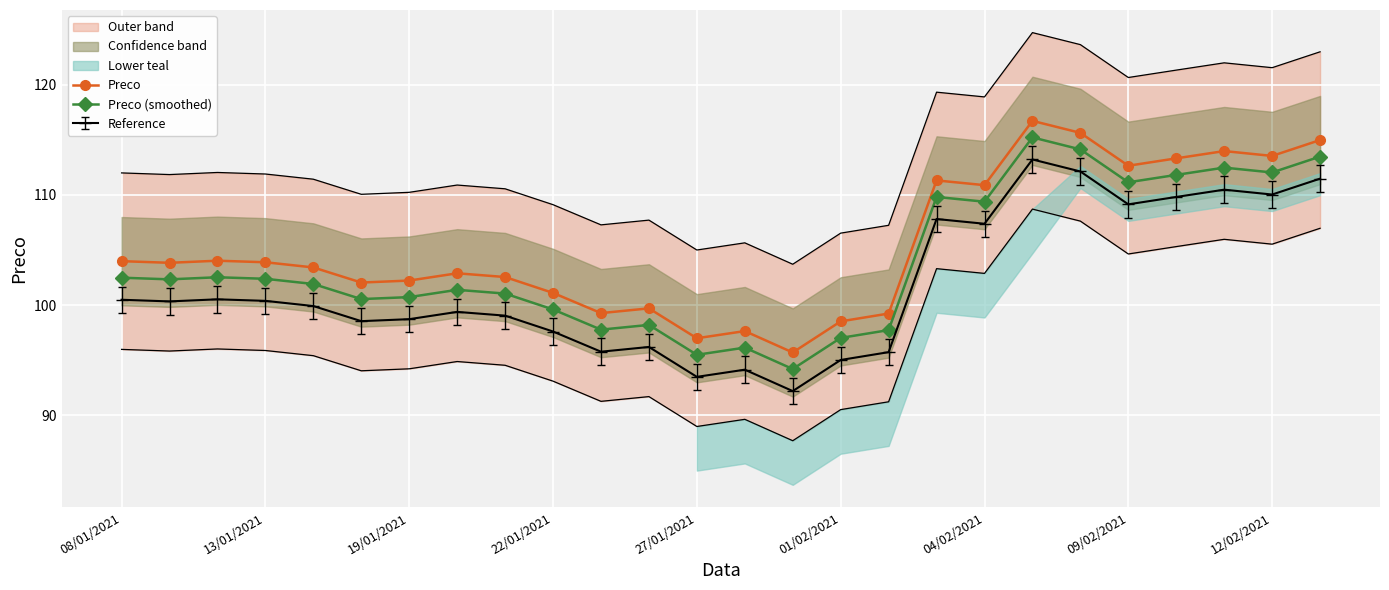

True or false: Reference has more than 1 interior local peaks.

True